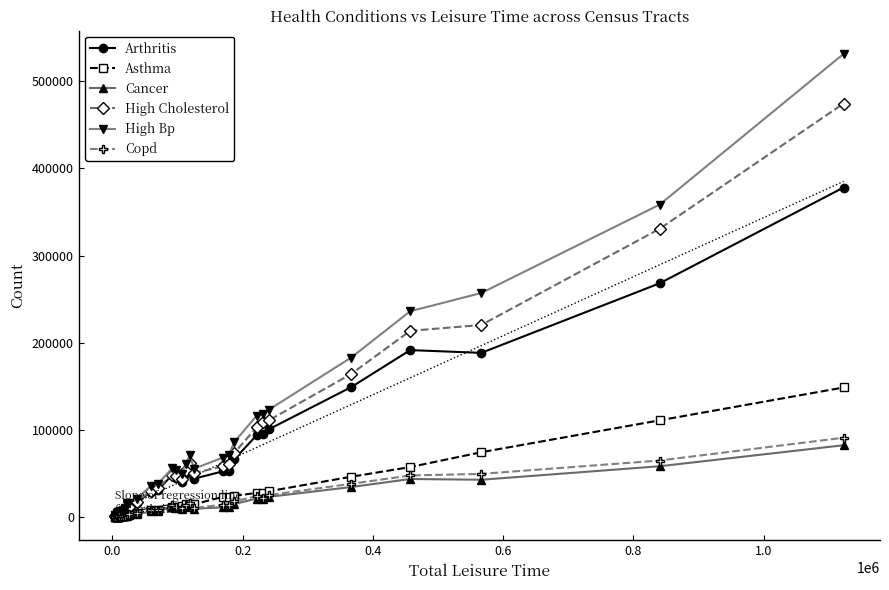

What is the value of the Arthritis point at the 11th from the left?

4573